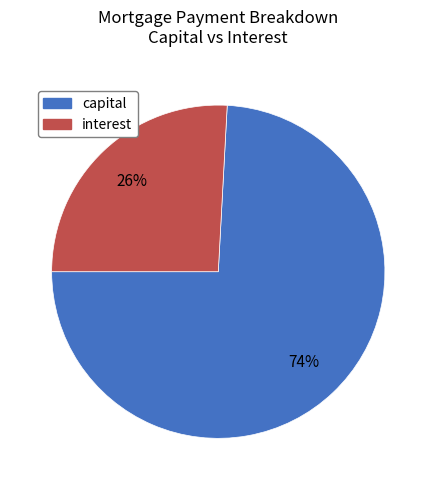

Which has a higher value, capital or interest?

capital